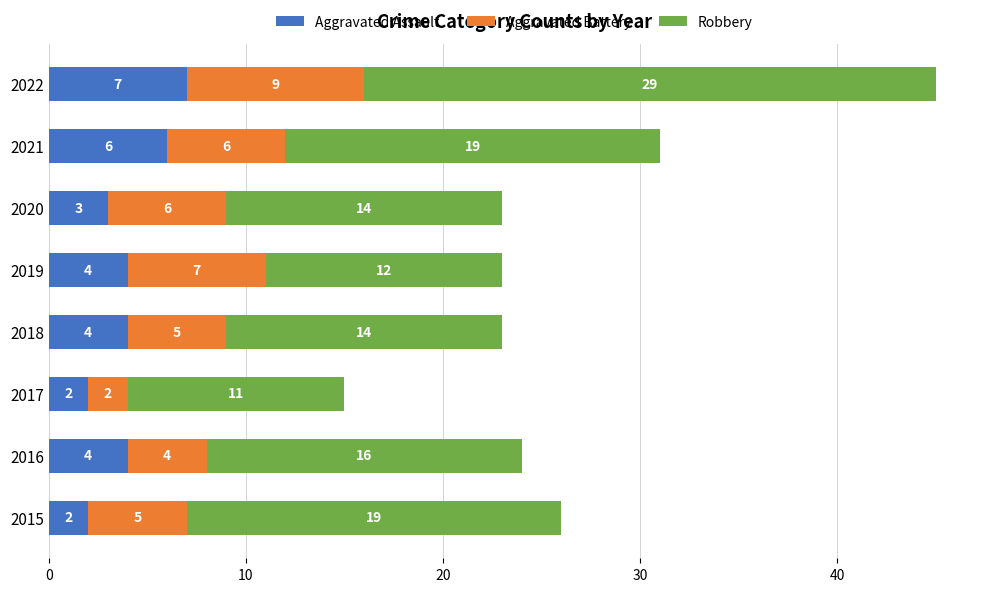

How many Aggravated Assault values are between 3 and 6?

5